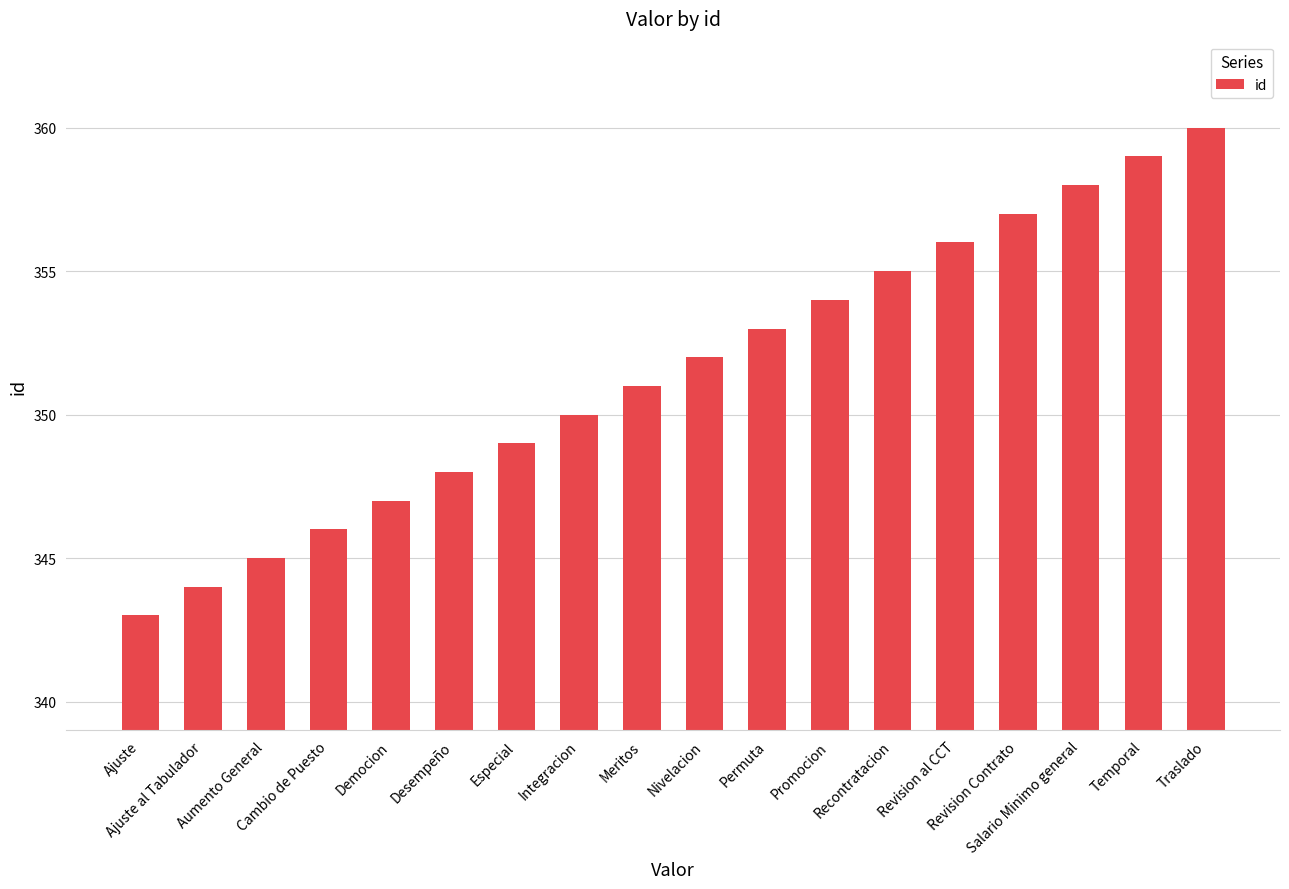

What is the label of the 7th bar from the right?

Promocion